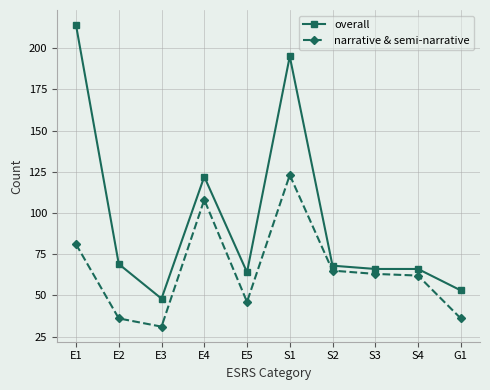

Between S1 and S3, which series saw the biggest shift?

overall